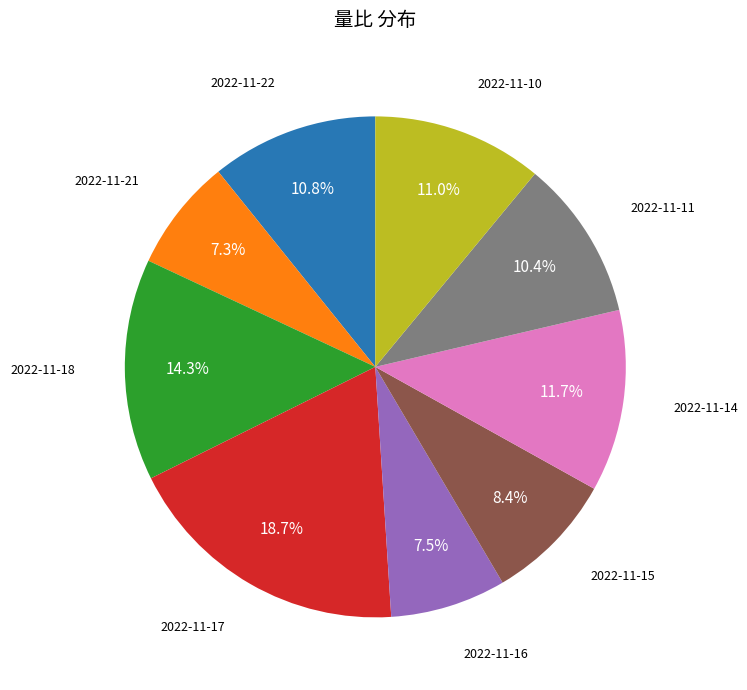

Does any single category account for the majority?

No